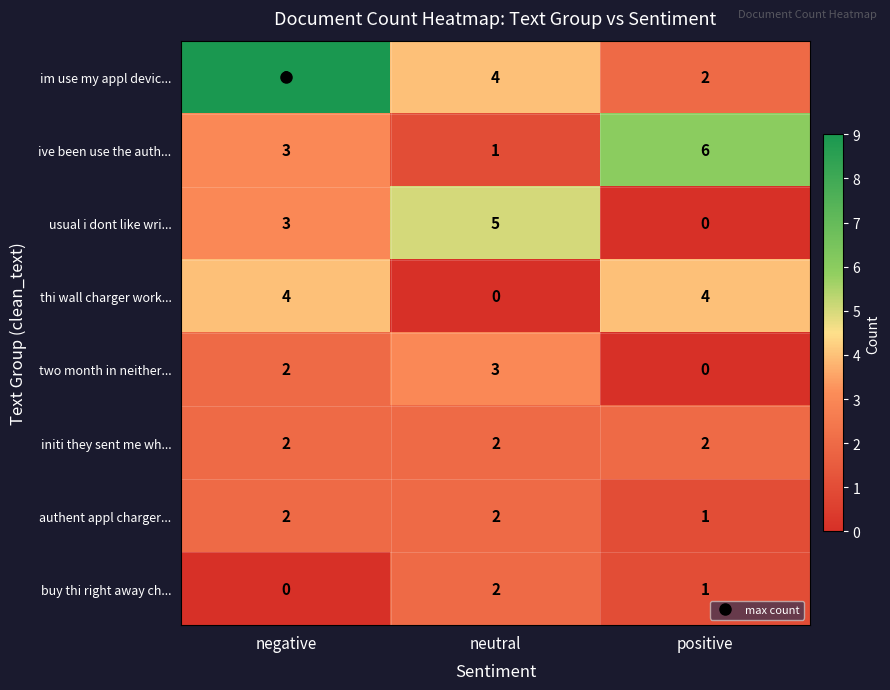

Is it true that ive been use the auth... equals 1 at negative?

False